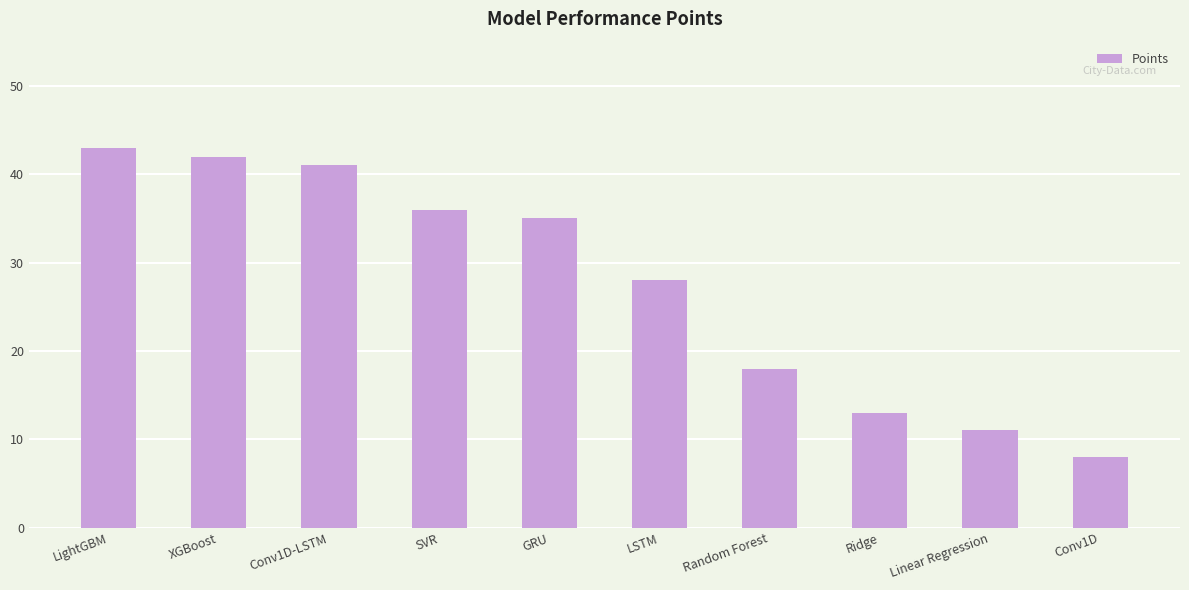

Which label corresponds to the largest value in the chart?

LightGBM